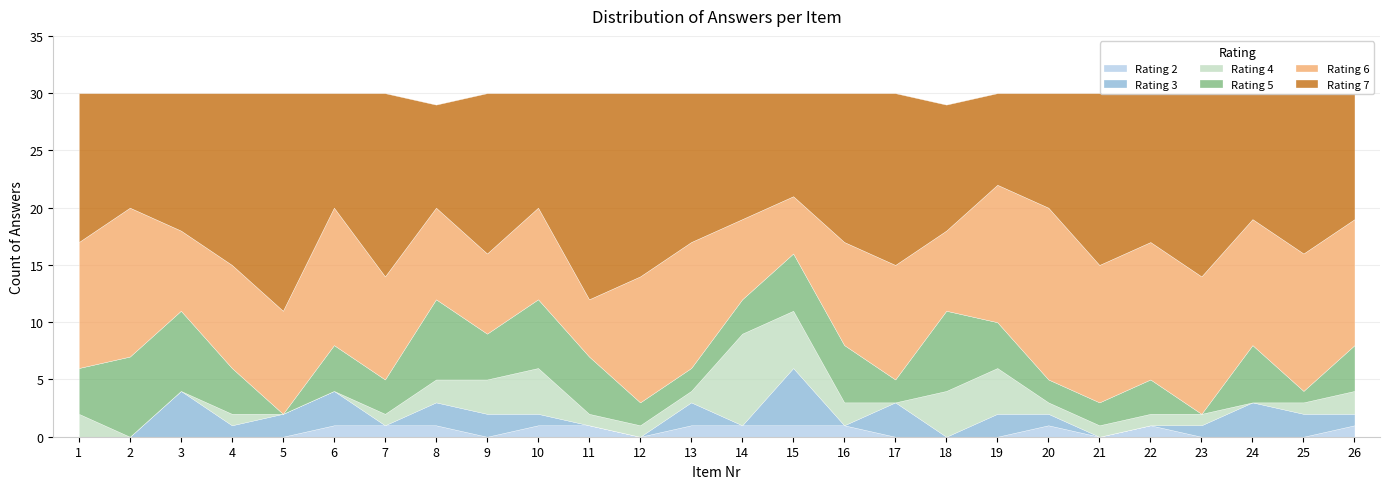

Which series has the largest total across all categories?

7